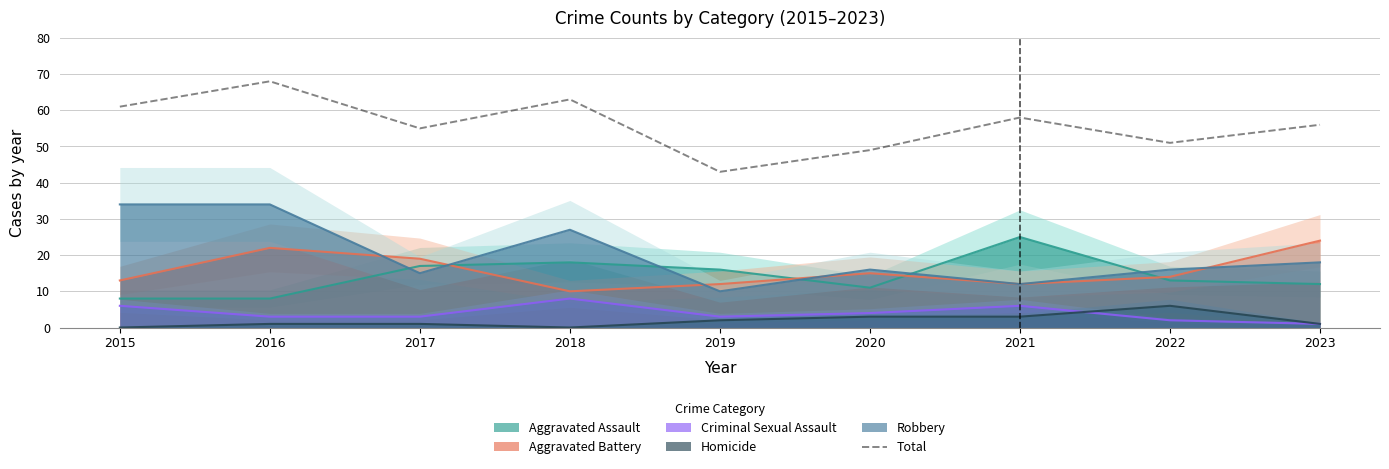

Which category has the highest value in the Total series?

2016